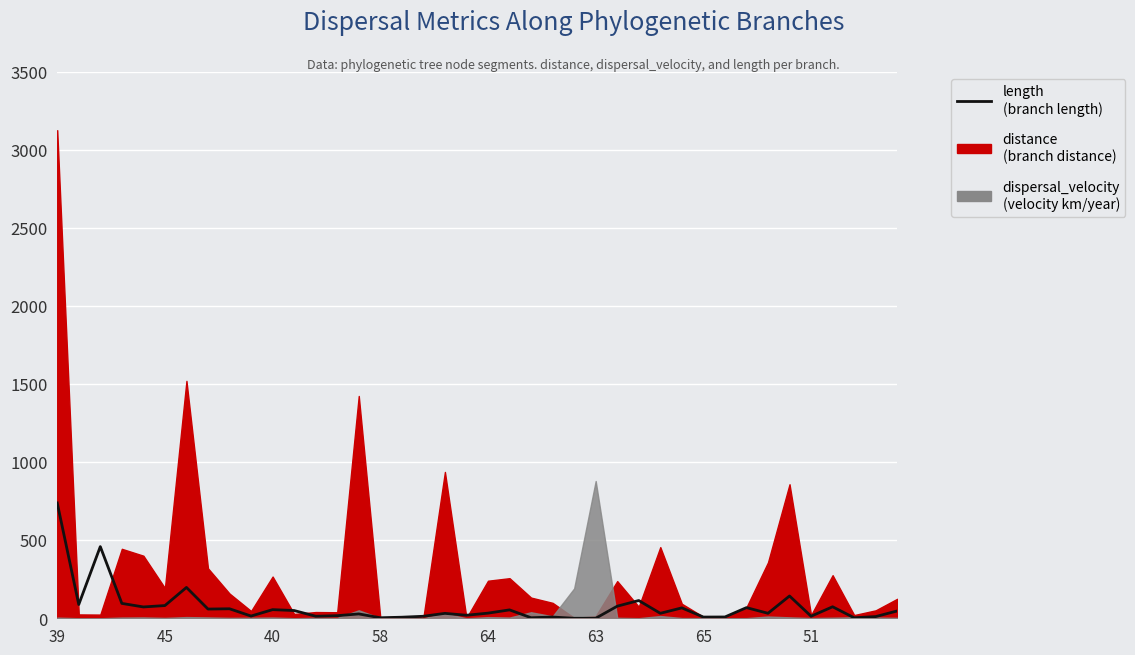

Which category has the highest value across all series?

39